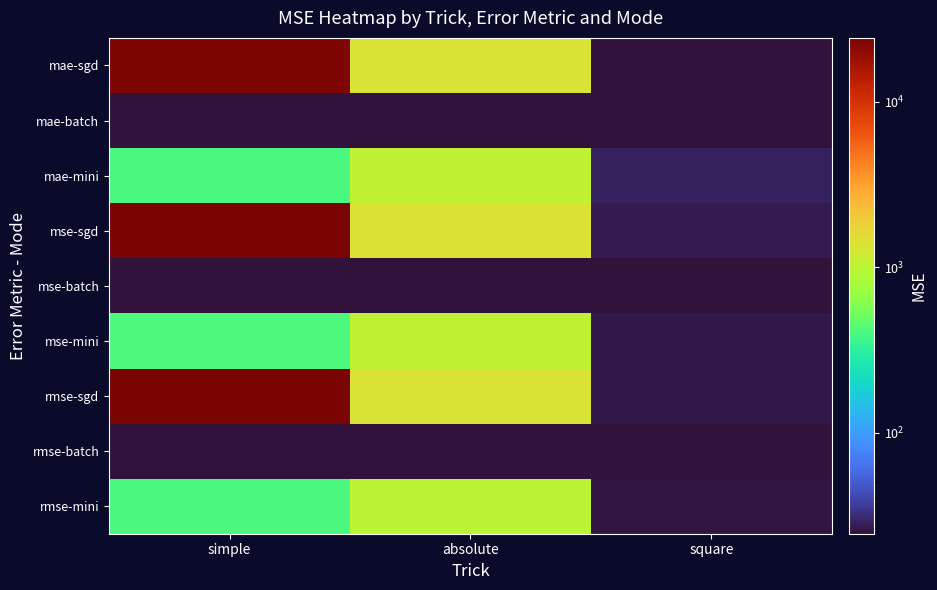

What is the total value across all series at simple?

73368.3